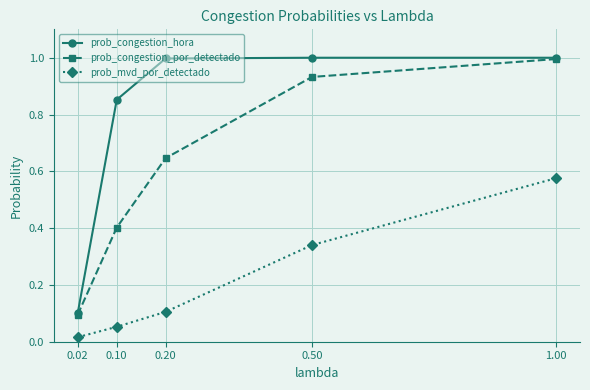

The prob_mvd_por_detectado series shows 1.0 at 1.00. True or false?

False